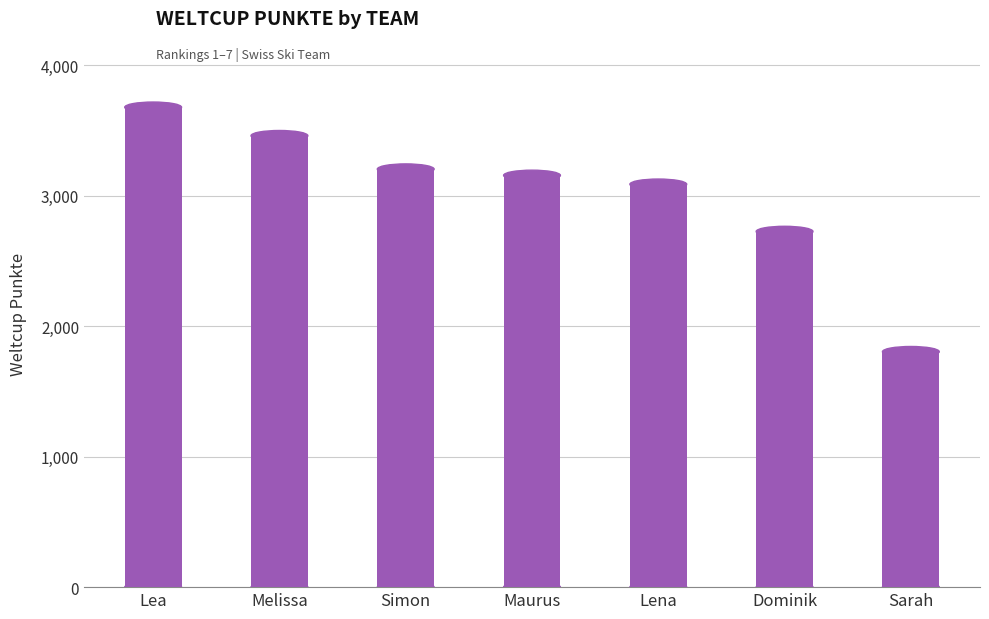

Rank the categories by value from lowest to highest.

Sarah, Dominik, Lena, Maurus, Simon, Melissa, Lea